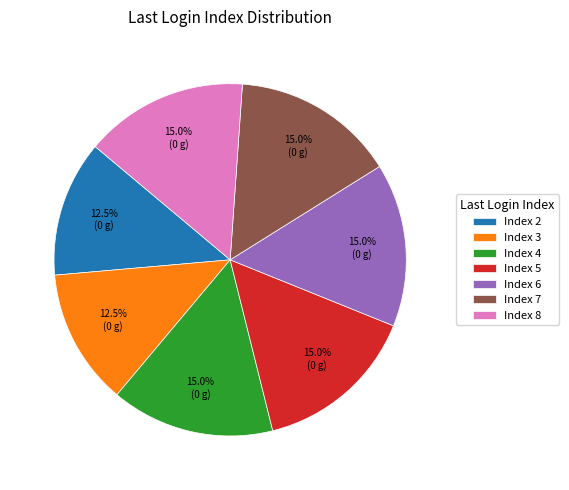

Does Index 6 represent more than half of the total?

No